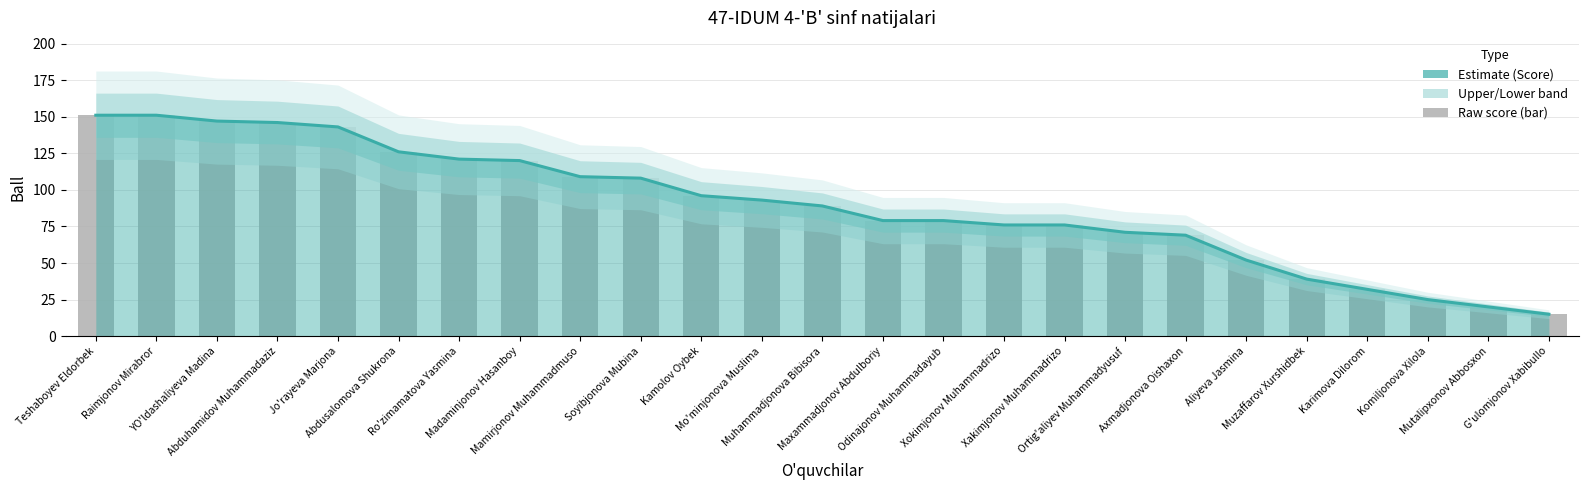

Reading right to left, extract all data points from this chart.

15	20	25	32	39	52	69	71	76	76	79	79	89	93	96	108	109	120	121	126	143	146	147	151	151